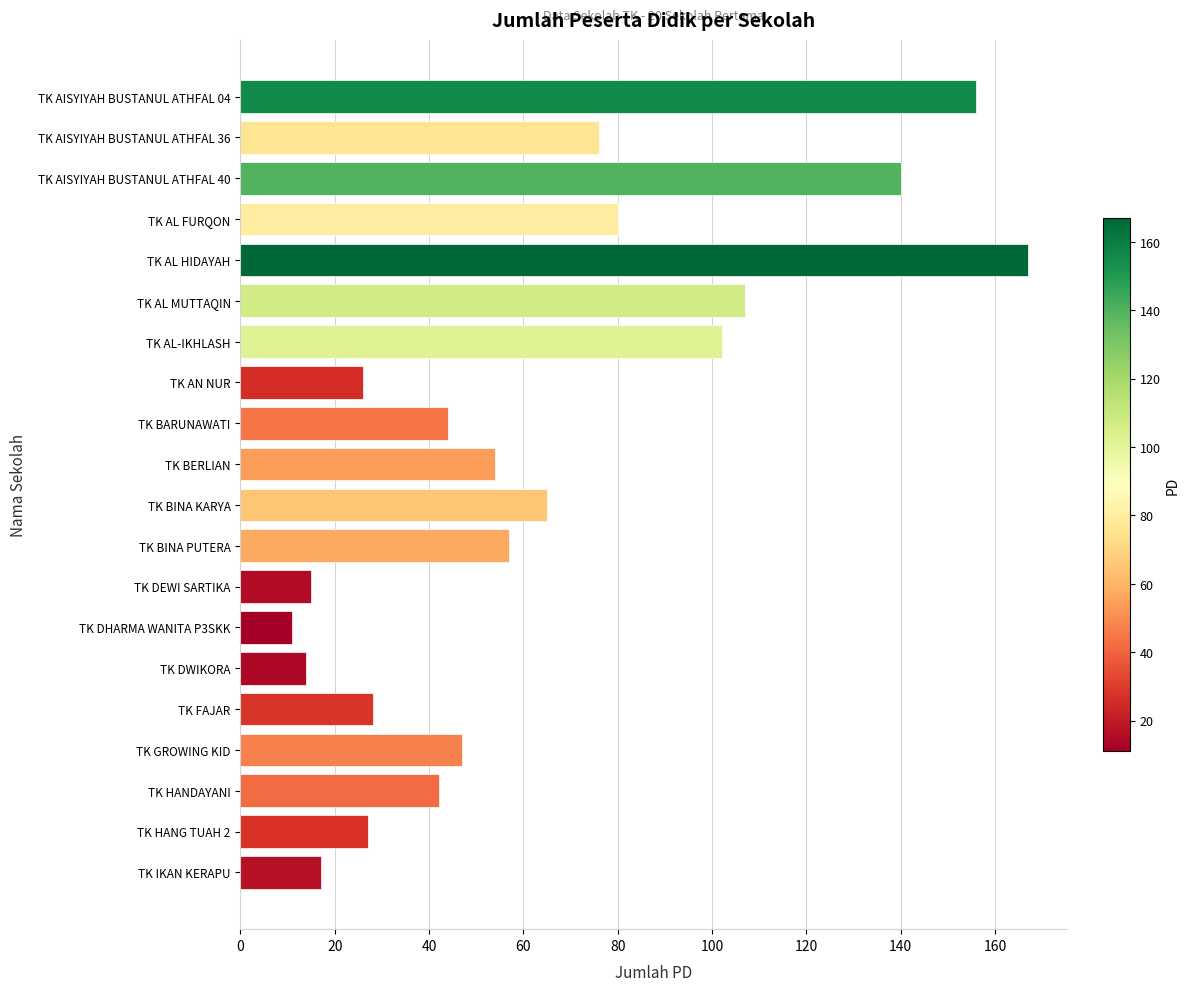

How many values are below 54?

10